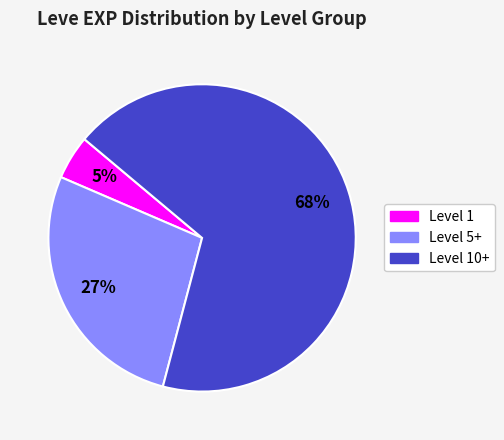

To the nearest percent, what is the difference between the largest and smallest slice percentages?

63%